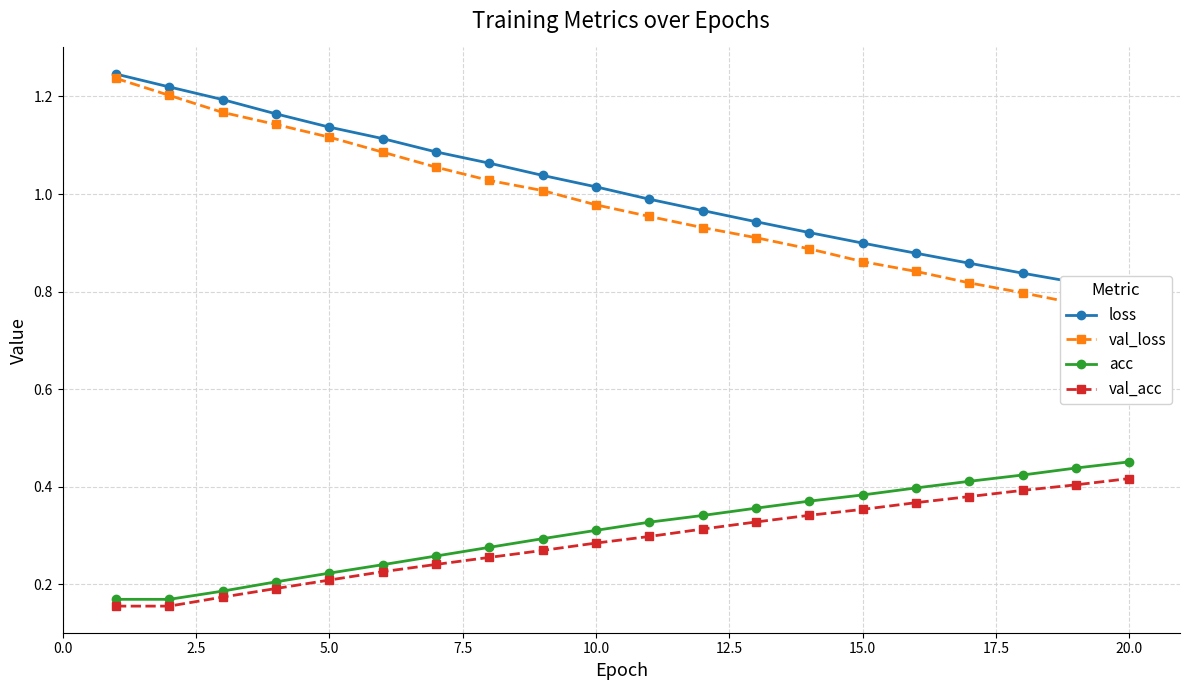

True or false: acc and loss cross at least once.

False